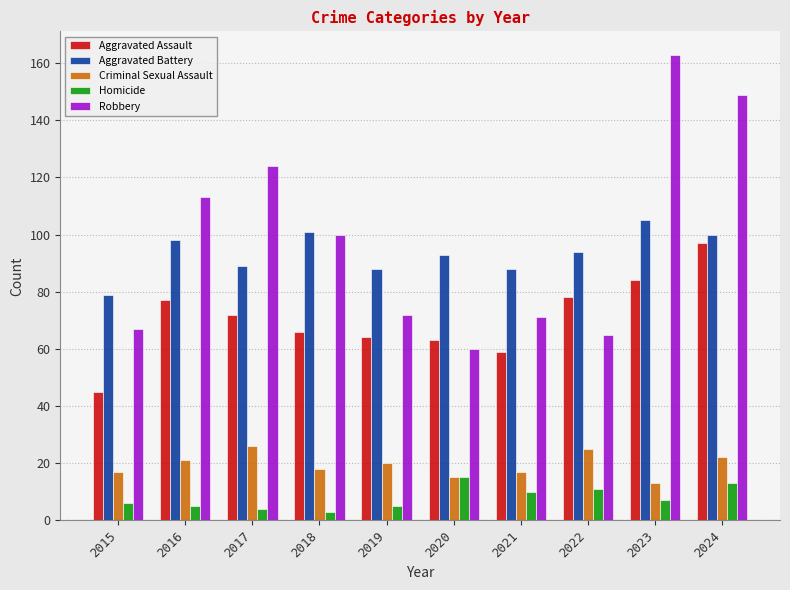

What is the maximum value shown in the chart?

163